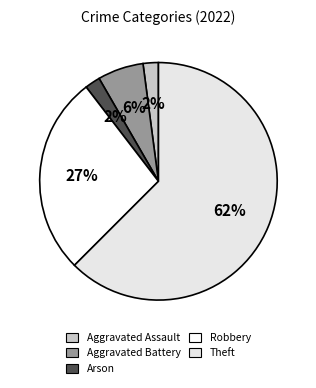

What is the majority slice?

Theft